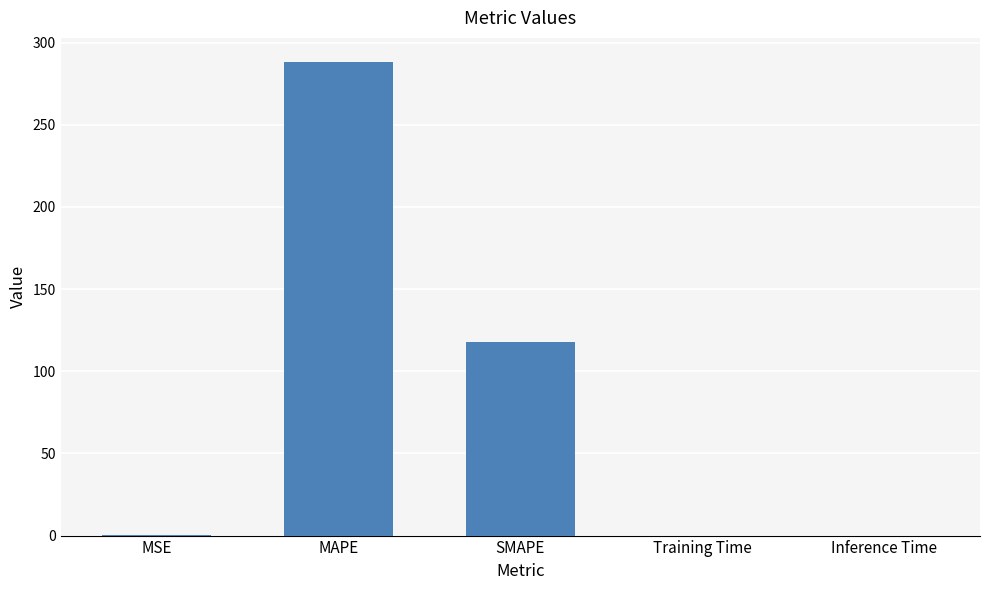

Which has a higher value, MAPE or MSE?

MAPE